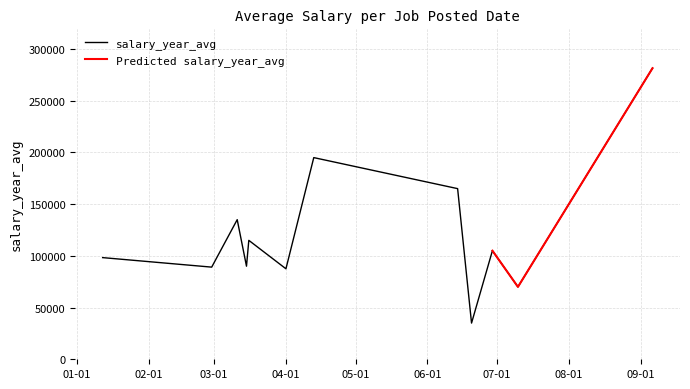

How many values exceed 105000?

5